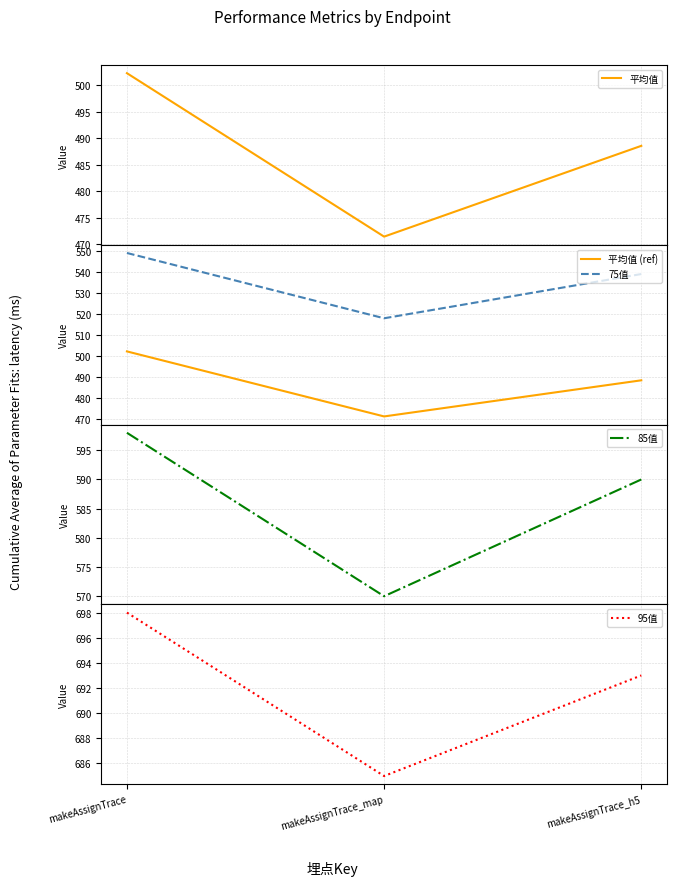

What is the sum of the 95值 values at makeAssignTrace_h5 and makeAssignTrace?

1391